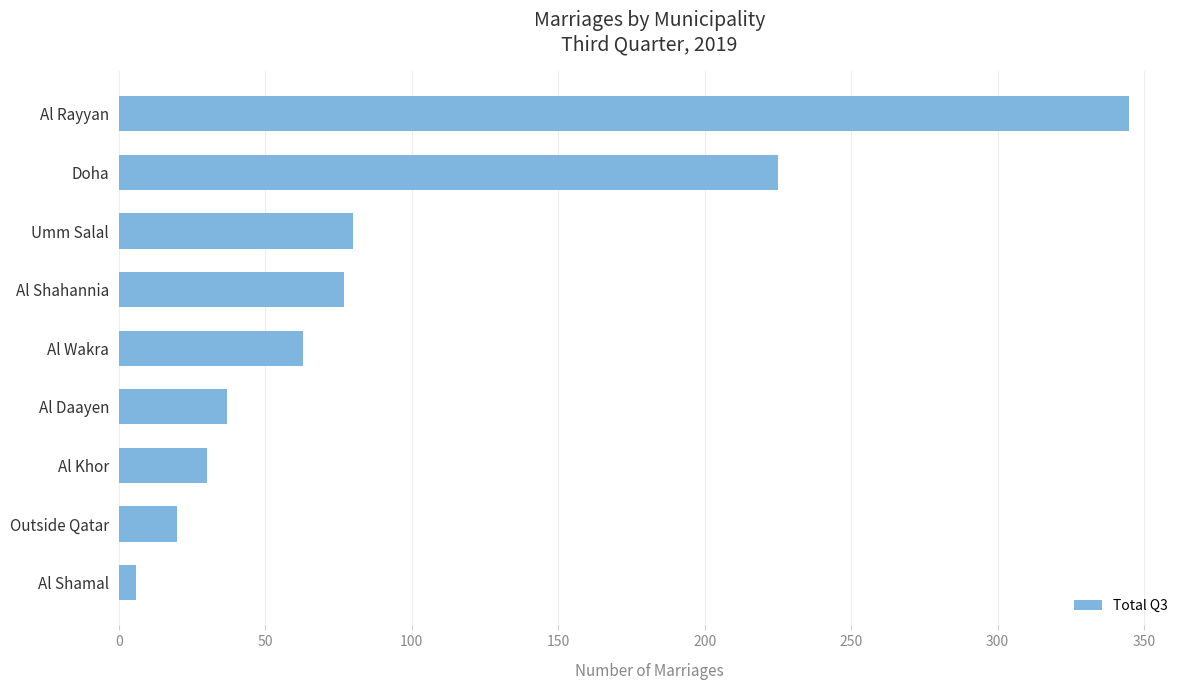

What is the greatest value displayed?

345